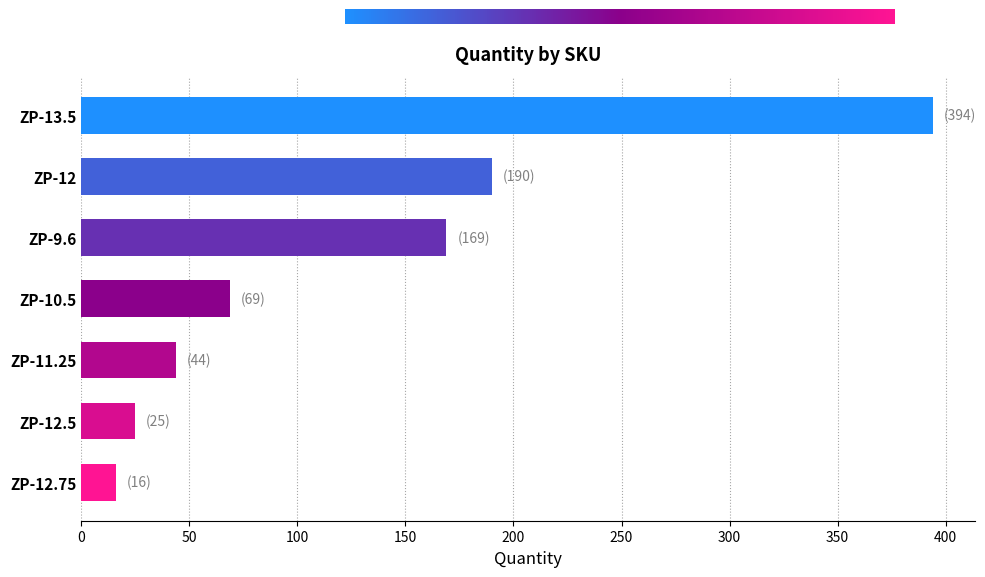

What is the sum of all values?

907